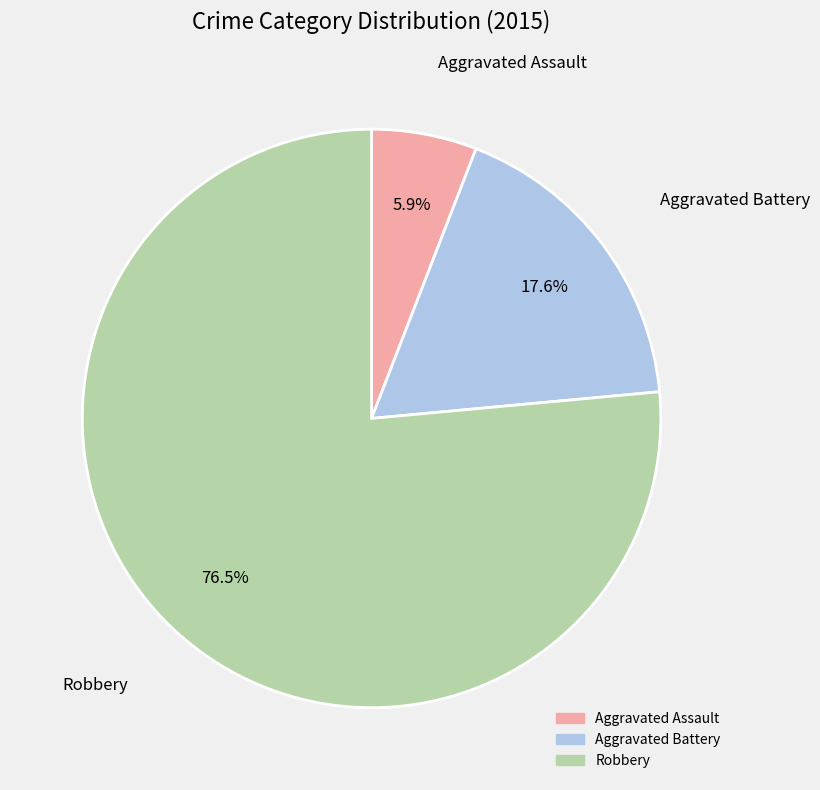

Count the number of slices in the pie.

3